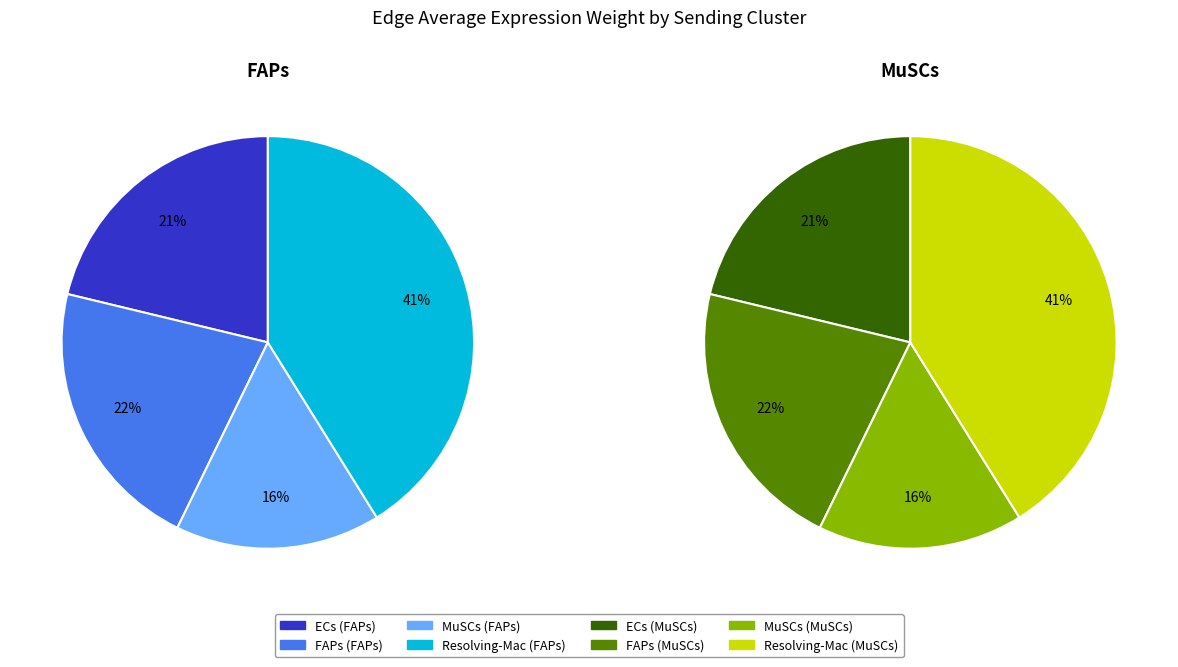

Is there a majority slice in this chart?

No